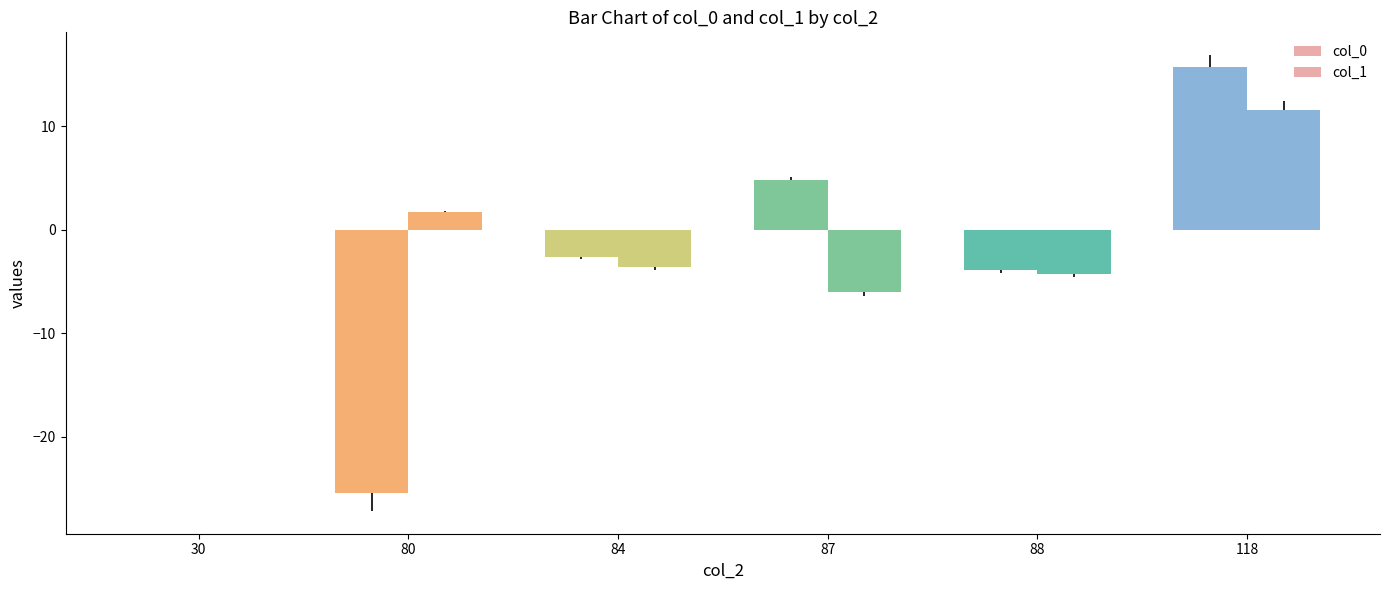

Are the bars grouped side by side (vs. stacked)?

Yes